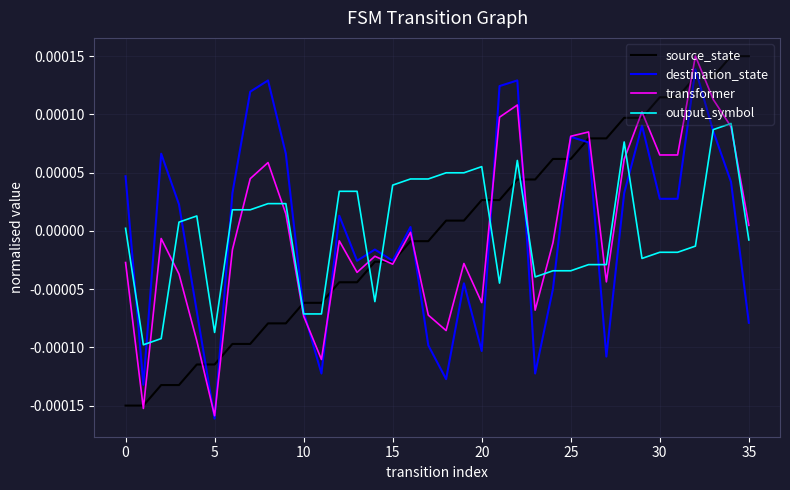

Count the number of categories in the chart.

36